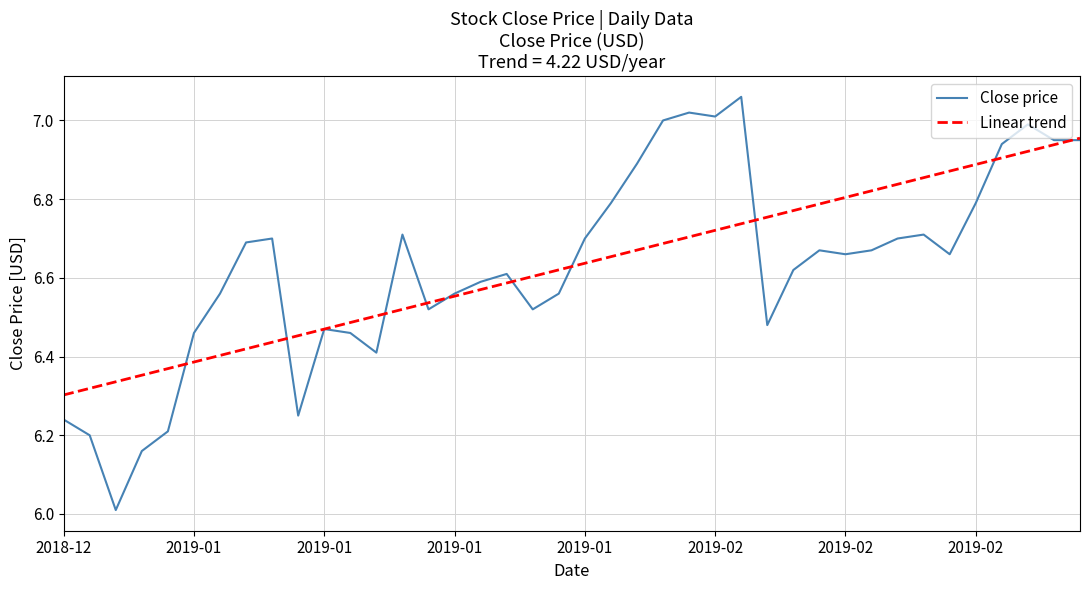

List the series in order of their peak value, highest first.

Close price, Linear trend